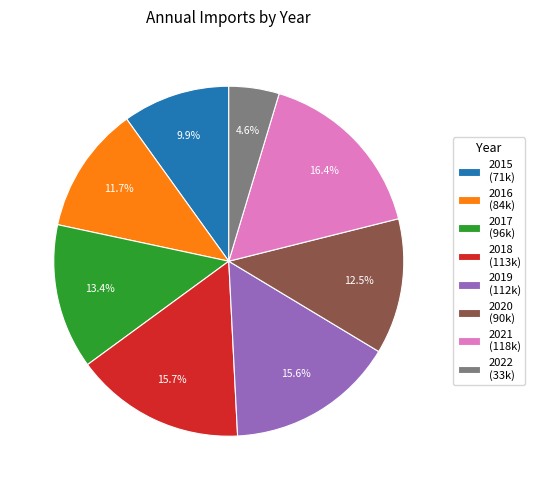

Do 2021 (118k) and 2020 (90k) together represent more than half of the pie?

No